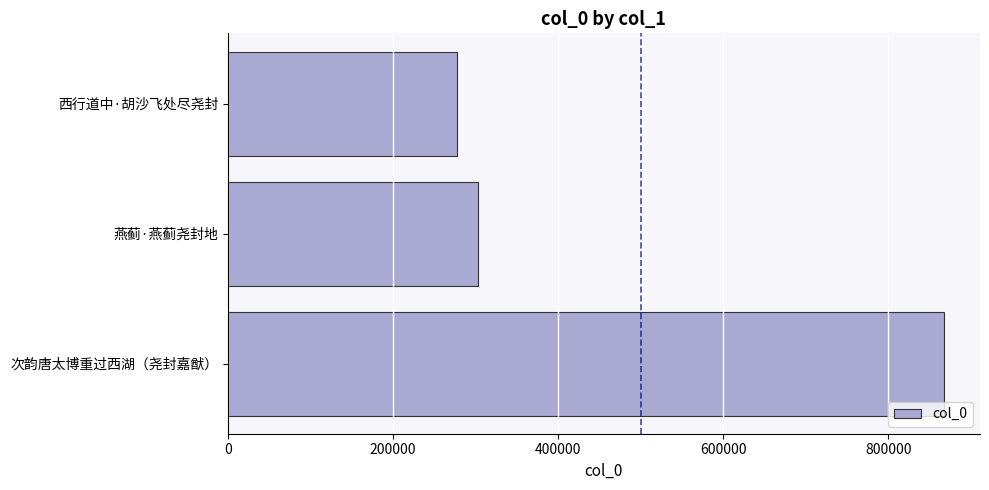

True or false: the data shows 867509 at 次韵唐太博重过西湖（尧封嘉猷）.

True